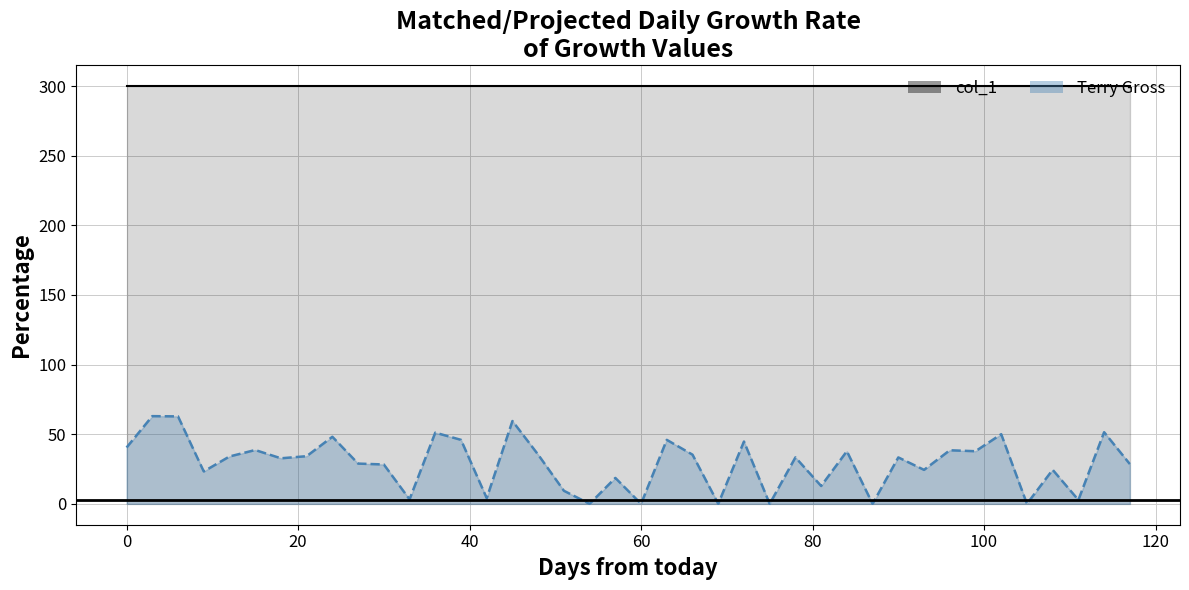

Rank the series by their maximum value, from lowest to highest.

Terry Gross line, col_1 line